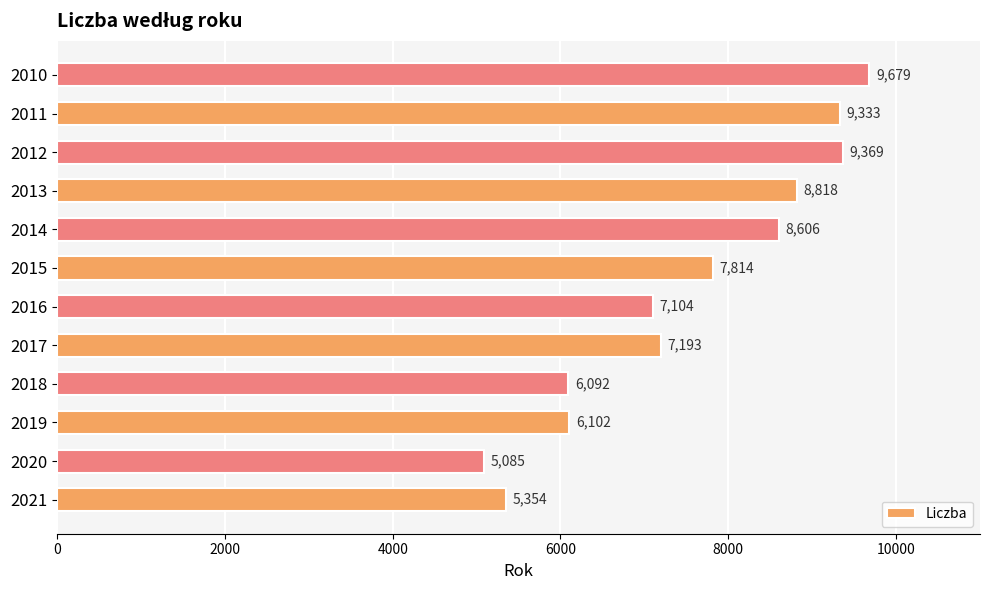

What is the ratio of the value at 2011 to the value at 2015?

1.2